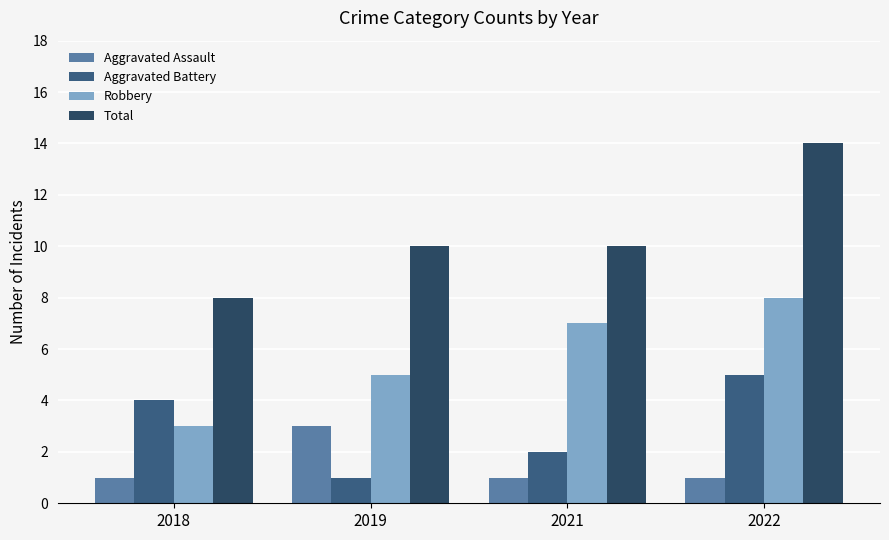

At how many categories does at least one series exceed 5?

4